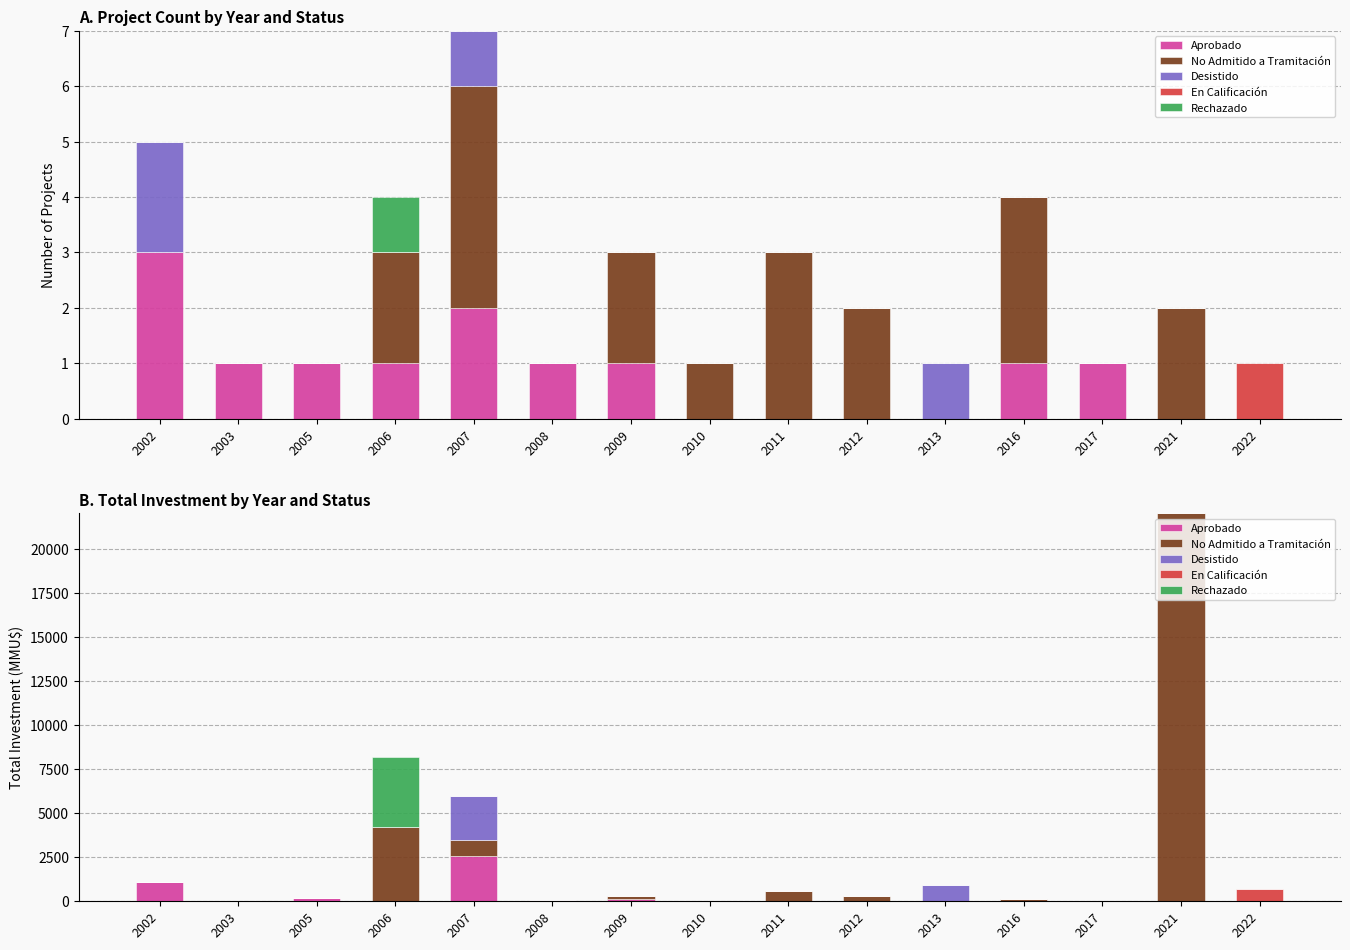

What are all the series names shown in the legend?

Aprobado, No Admitido a Tramitación, Desistido, En Calificación, Rechazado